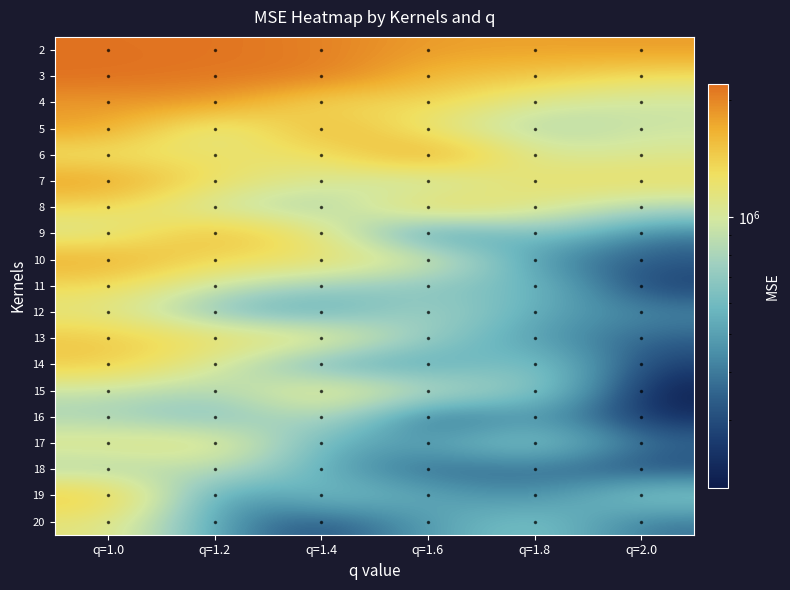

What is the greatest value displayed?

2201328.9